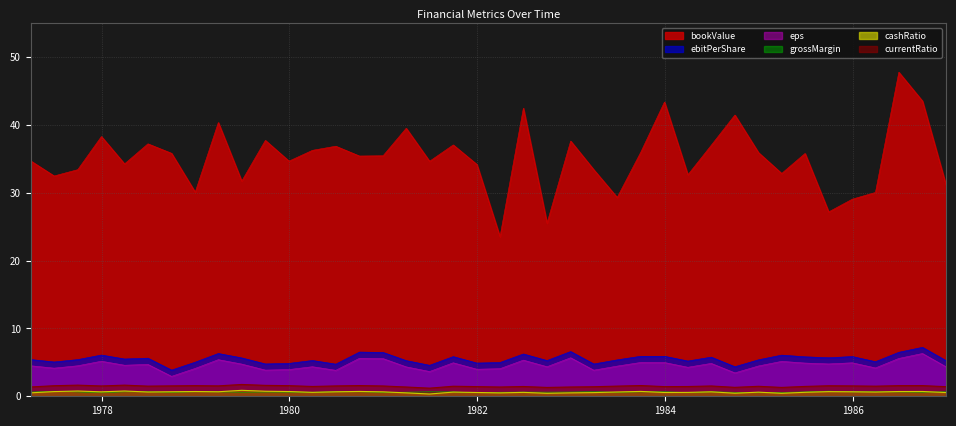

Rank the categories by currentRatio value from lowest to highest.

1981-06-30, 1982-09-30, 1985-03-31, 1984-09-30, 1982-03-31, 1981-03-31, 1982-12-31, 1977-03-31, 1983-03-31, 1986-12-31, 1983-12-31, 1981-12-31, 1984-03-31, 1982-06-30, 1980-03-31, 1985-06-30, 1984-12-31, 1981-09-30, 1986-03-31, 1978-06-30, 1983-06-30, 1980-12-31, 1984-06-30, 1977-12-31, 1980-06-30, 1985-12-31, 1979-03-31, 1978-09-30, 1985-09-30, 1977-06-30, 1979-12-31, 1978-12-31, 1986-06-30, 1986-09-30, 1980-09-30, 1983-09-30, 1979-09-30, 1977-09-30, 1978-03-31, 1979-06-30